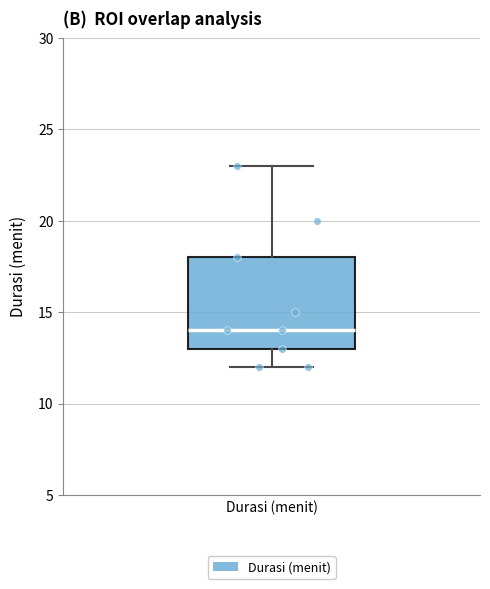

Transcribe this box plot: give where the median line is, the range the box spans, and where the two whiskers end, as read against the y-axis. The values are not printed on the chart, so give them approximately, as read against the axis.

median 14, box 13 to 18, whiskers 12 to 23